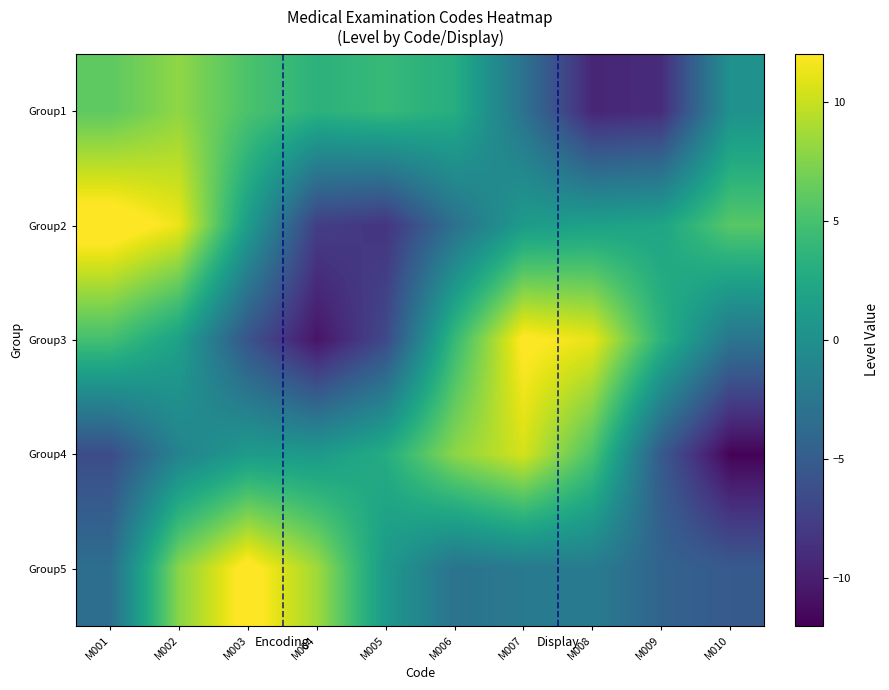

Reading left to right, extract all data points from this chart.

Group1: M001=6.0	M002=8.0	M003=5.2	M004=3.4	M005=4.1	M006=3.0	M007=-2.9	M008=-9.5	M009=-9.0	M010=0.2
Group2: M001=13.4	M002=11.3	M003=1.3	M004=-7.5	M005=-8.3	M006=-3.1	M007=1.2	M008=1.7	M009=2.1	M010=5.8
Group3: M001=4.8	M002=1.7	M003=-5.8	M004=-10.7	M005=-6.7	M006=4.1	M007=12.3	M008=11.2	M009=3.5	M010=-2.7
Group4: M001=-6.5	M002=-1.3	M003=1.1	M004=1.0	M005=2.9	M006=7.9	M007=10.5	M008=5.3	M009=-5.2	M010=-11.8
Group5: M001=-3.3	M002=7.7	M003=12.8	M004=8.6	M005=1.0	M006=-2.9	M007=-2.3	M008=-2.0	M009=-4.3	M010=-5.2